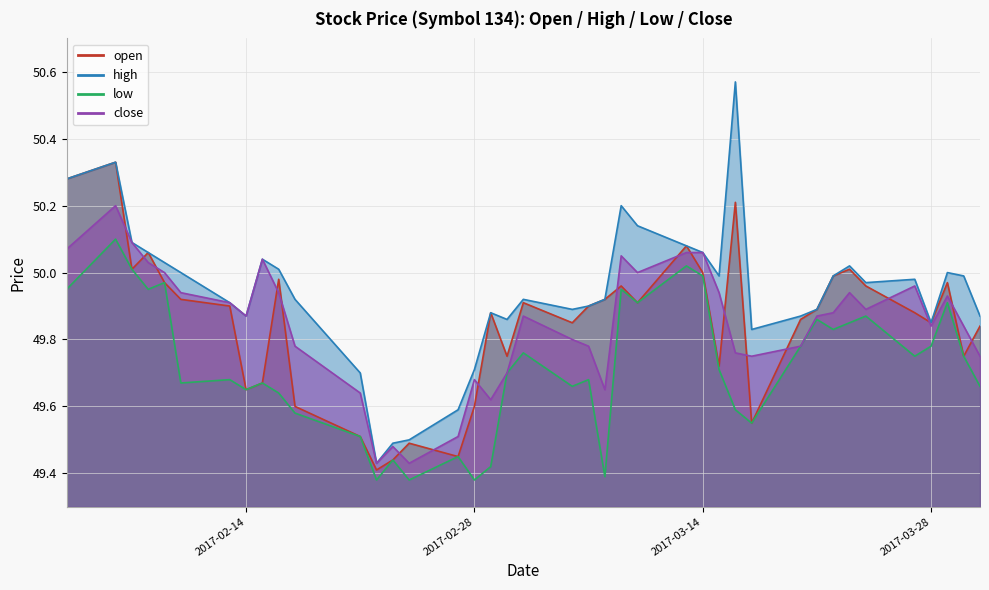

What is the label of the 17th point from the left?

2017-02-28